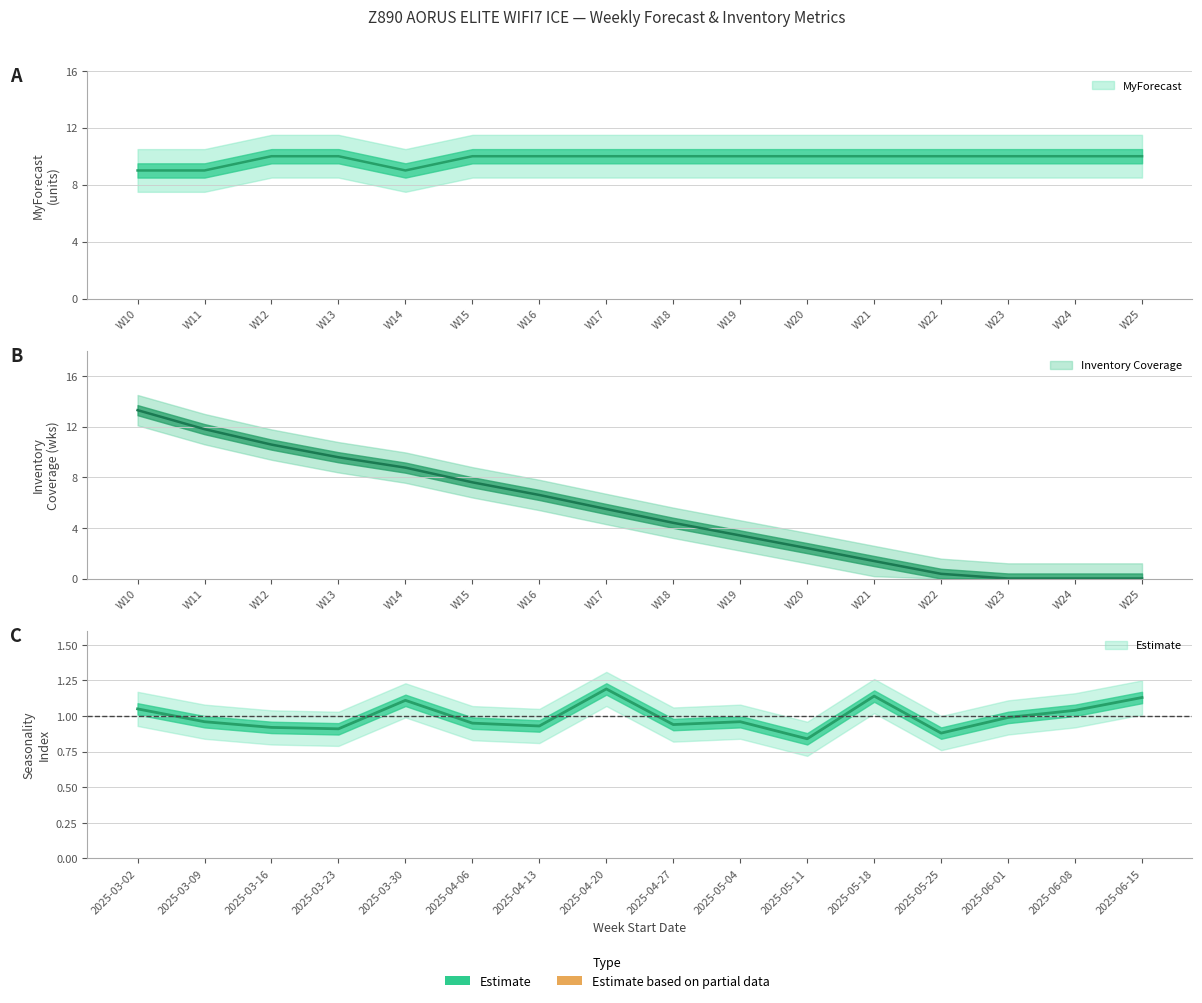

What is the difference between the maximum and second lowest values in the MyForecast series?

1.0